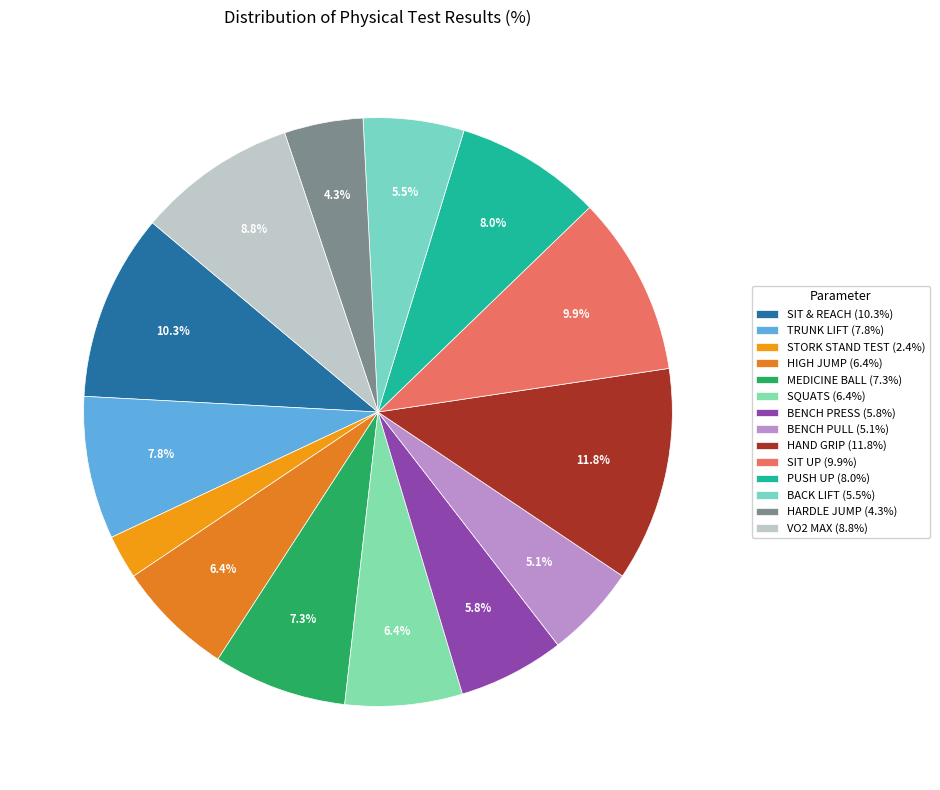

What portion of the pie excludes TRUNK LIFT?

92.2%